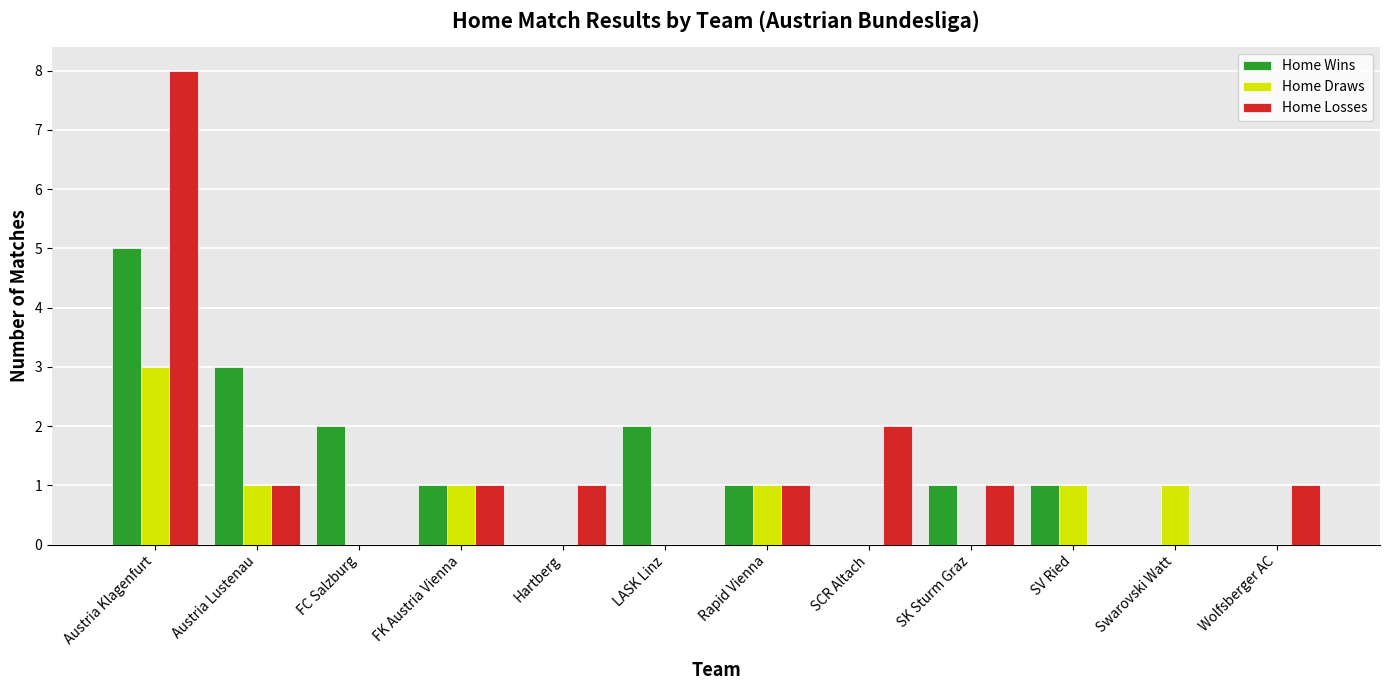

True or false: Home Wins has a value of 3 at Austria Lustenau.

True